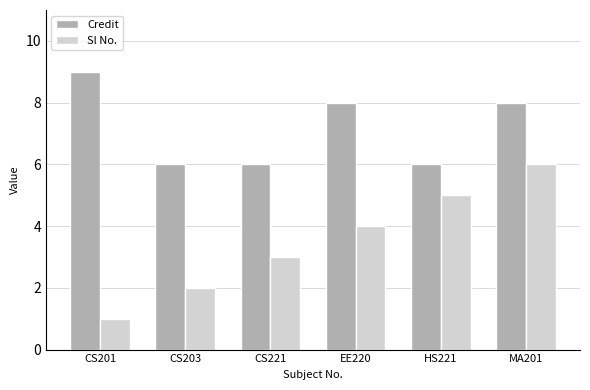

Is it true that Credit equals 6 at CS203?

True